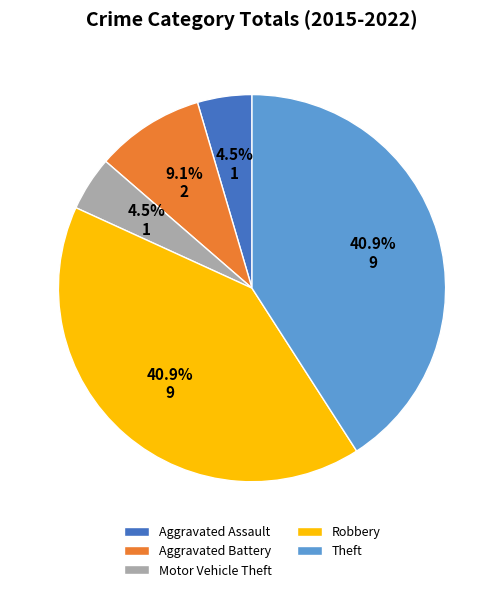

To the nearest percent, what is the difference between the Robbery and Aggravated Battery slice percentages?

32%